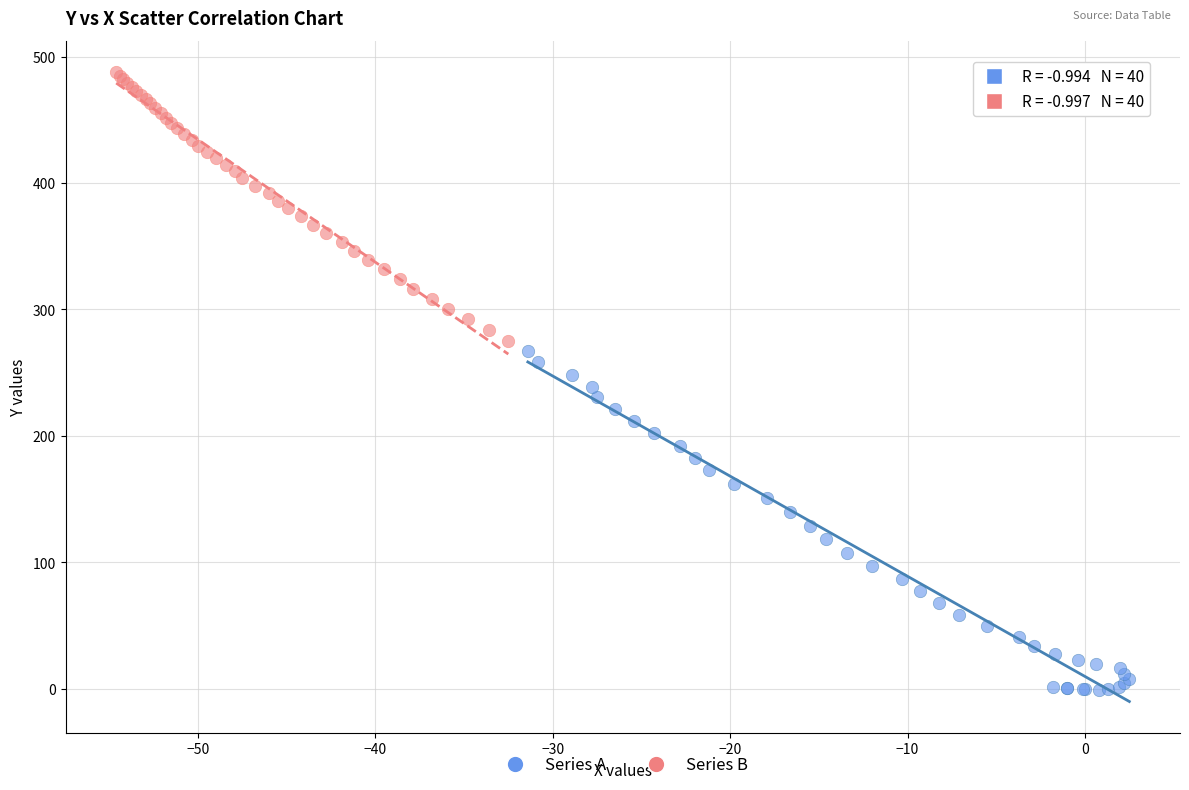

Which series contains the lowest Y value?

Series A